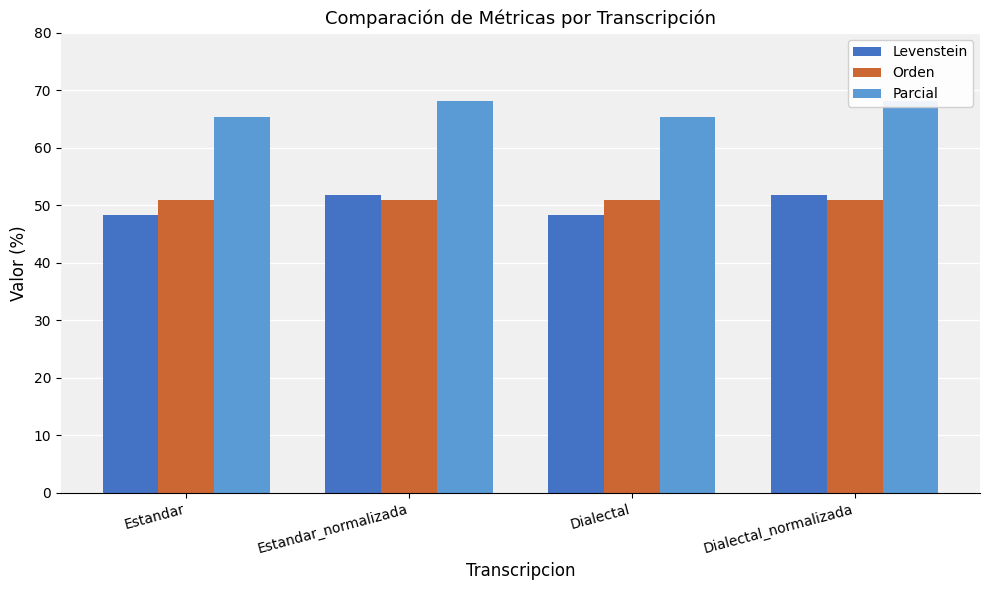

Where is Orden nearest to the value 50?

Estandar